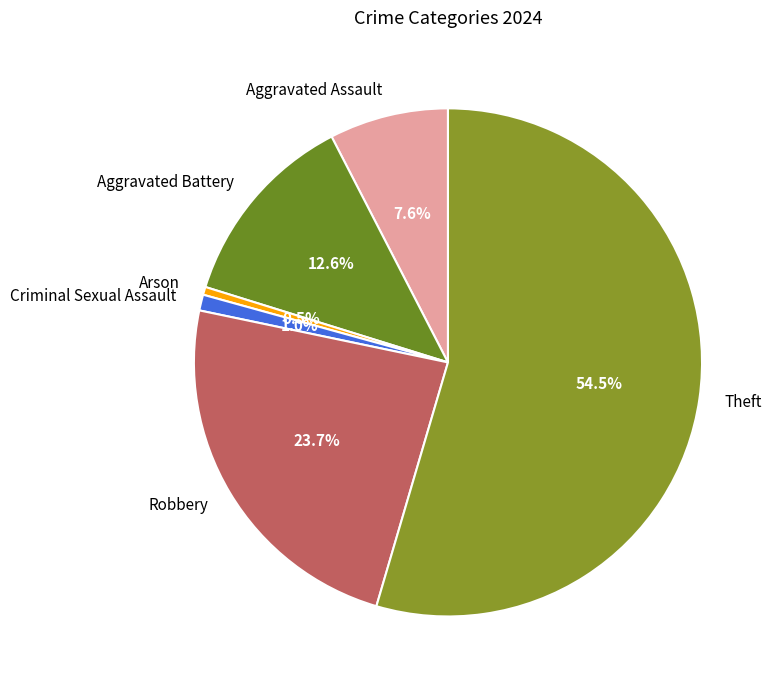

Which has a higher value, Theft or Aggravated Battery?

Theft